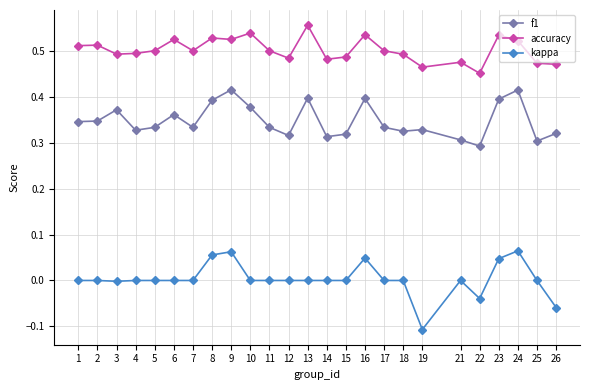

How many f1 values are between 0 and 1?

25